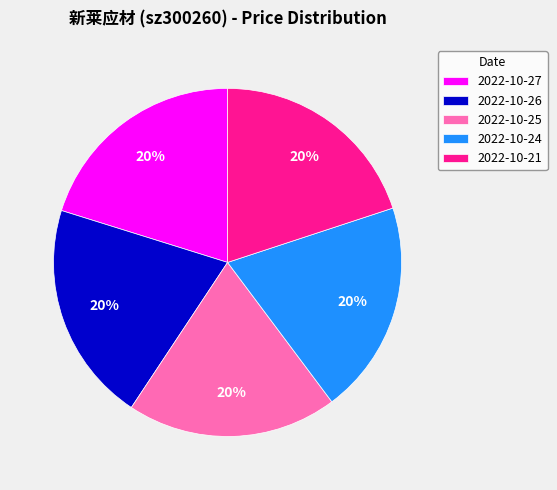

Do 2022-10-27 and 2022-10-26 together represent more than half of the pie?

No